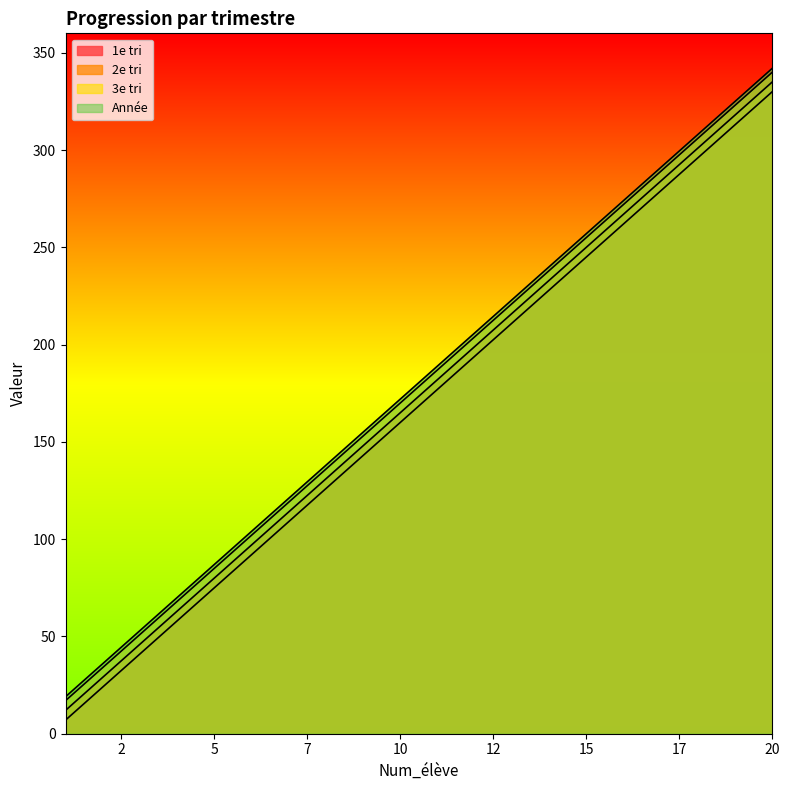

How many lines are shown in the chart?

4